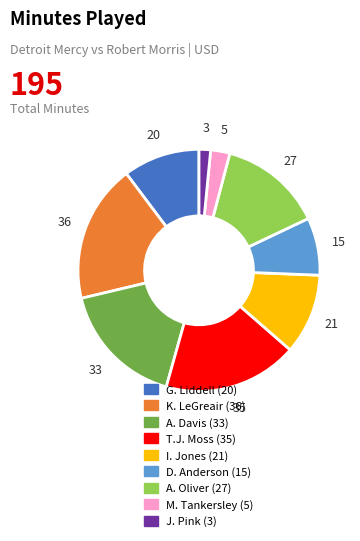

Is there a majority slice in this chart?

No